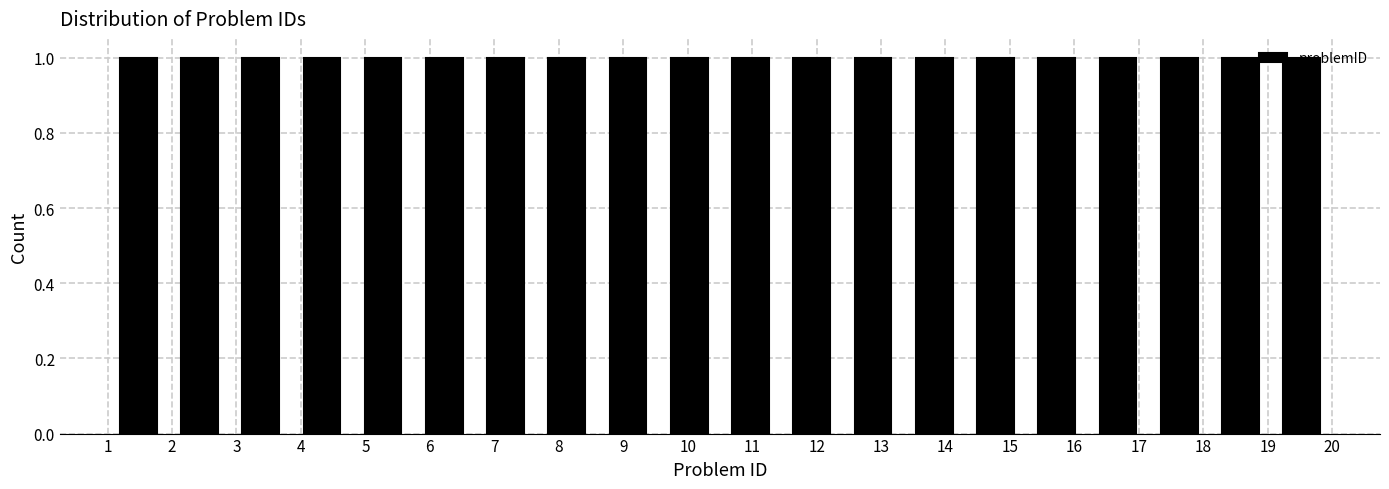

What is the height of the bar covering 1.00 to 1.95 on the x-axis? Neither the bar edges nor the heights are printed on the chart, so give them approximately, as read against the axes.

1